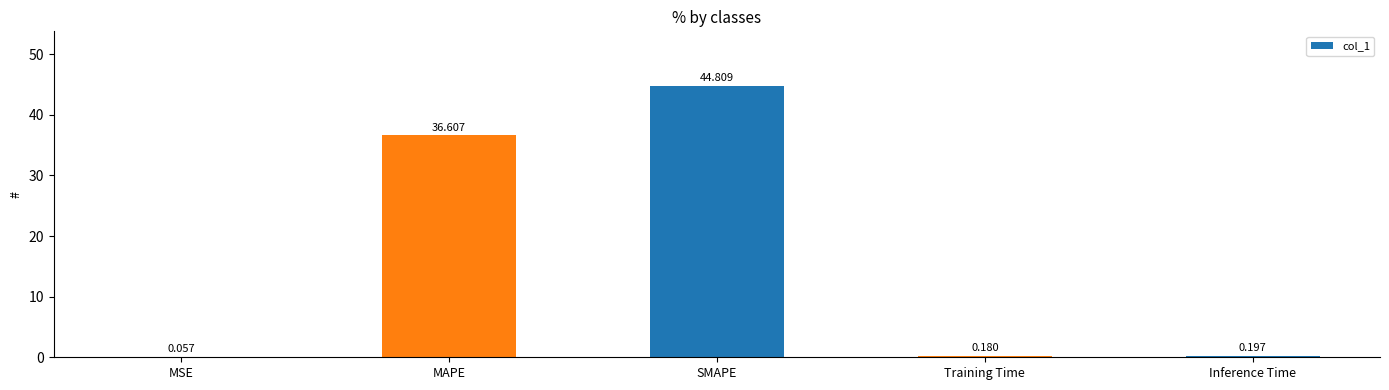

Are the bars horizontal?

No